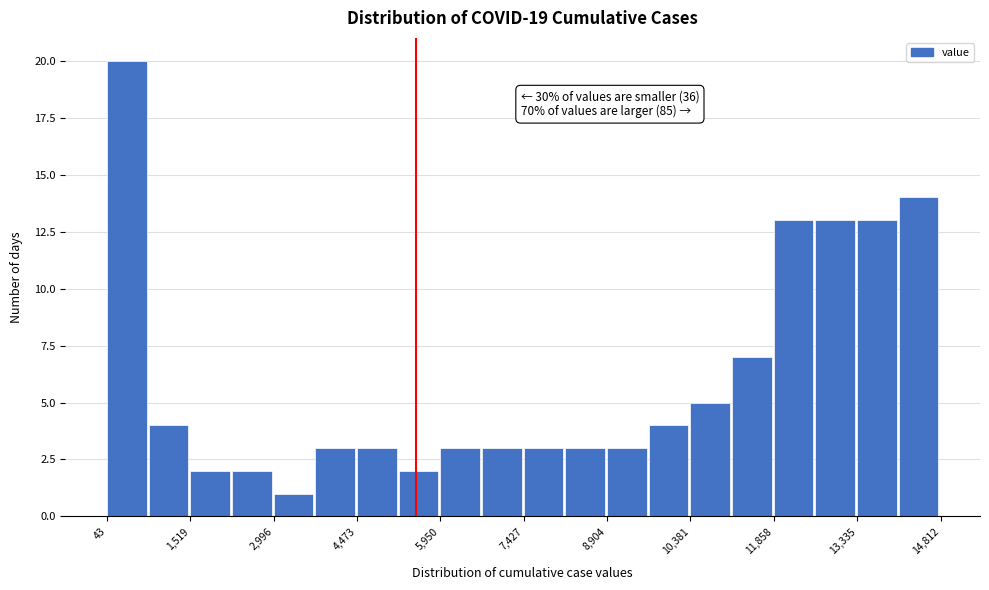

Around what value on the x-axis is the tallest bar? Give the approximate position of its centre, as read against the axis.

400